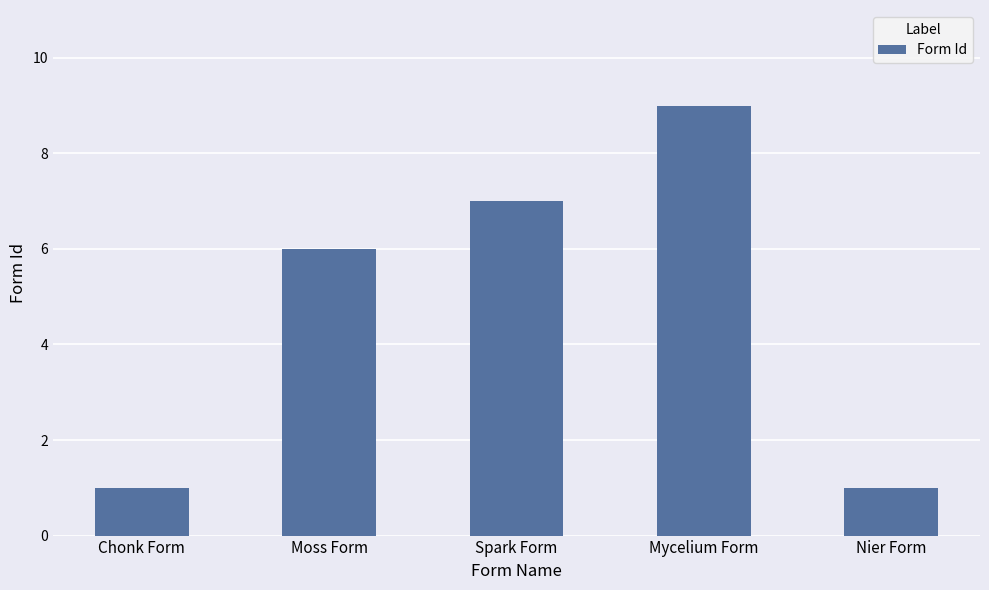

Which category has the highest value across all series?

Mycelium Form